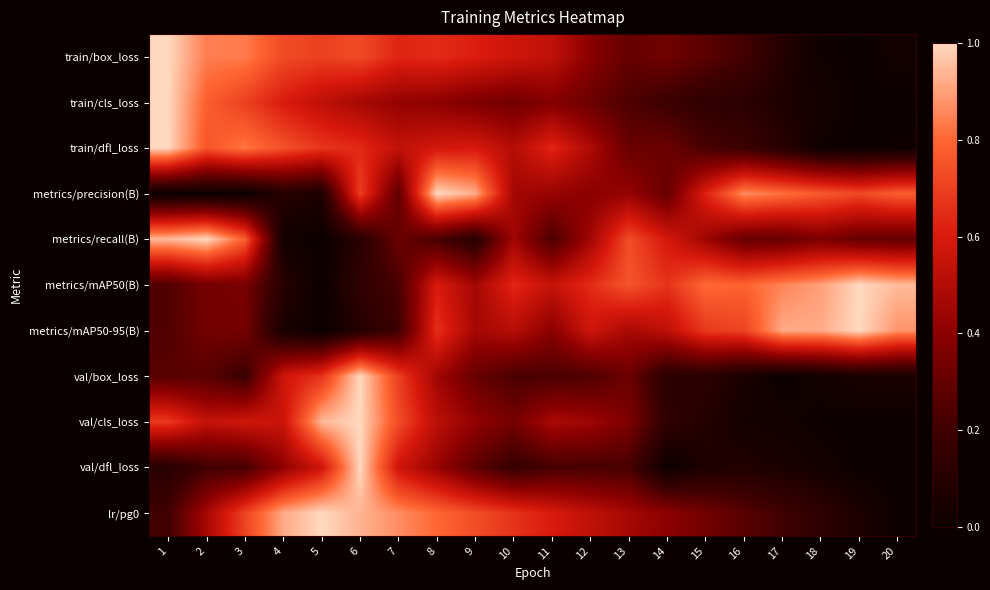

Between 14 and 19, which series saw the biggest shift?

metrics/mAP50-95(B)